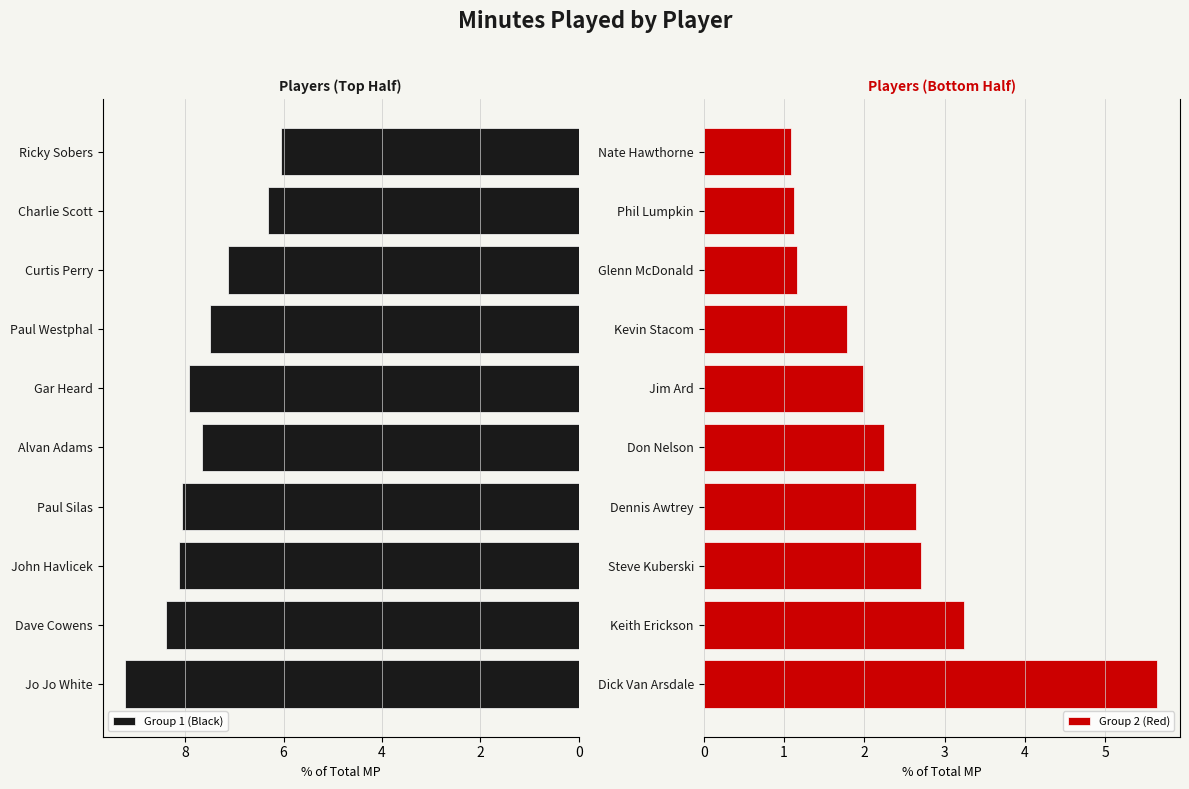

Is it true that Group 1 (Black) equals 2.1 at Curtis Perry?

False